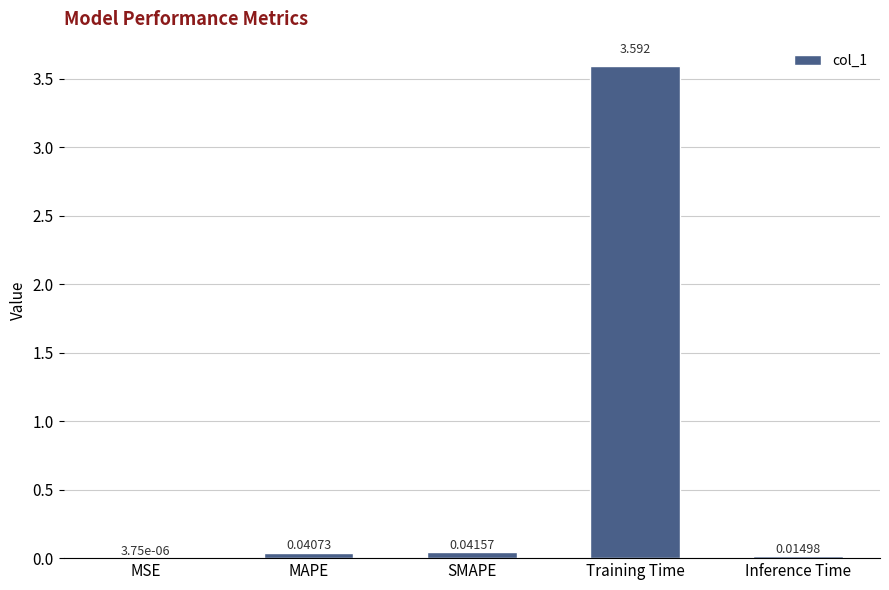

Between Training Time and MAPE, which is larger?

Training Time